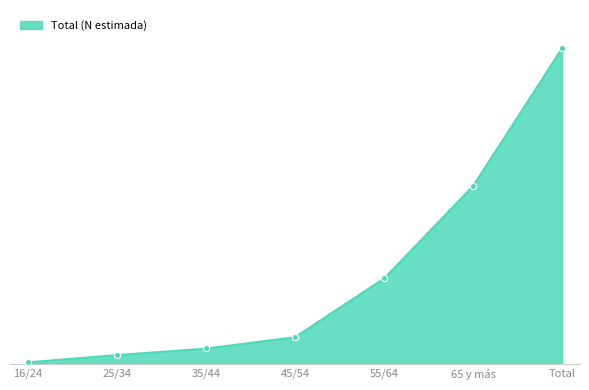

Approximately how many times larger is the value at 45/54 compared to 35/44?

1.7